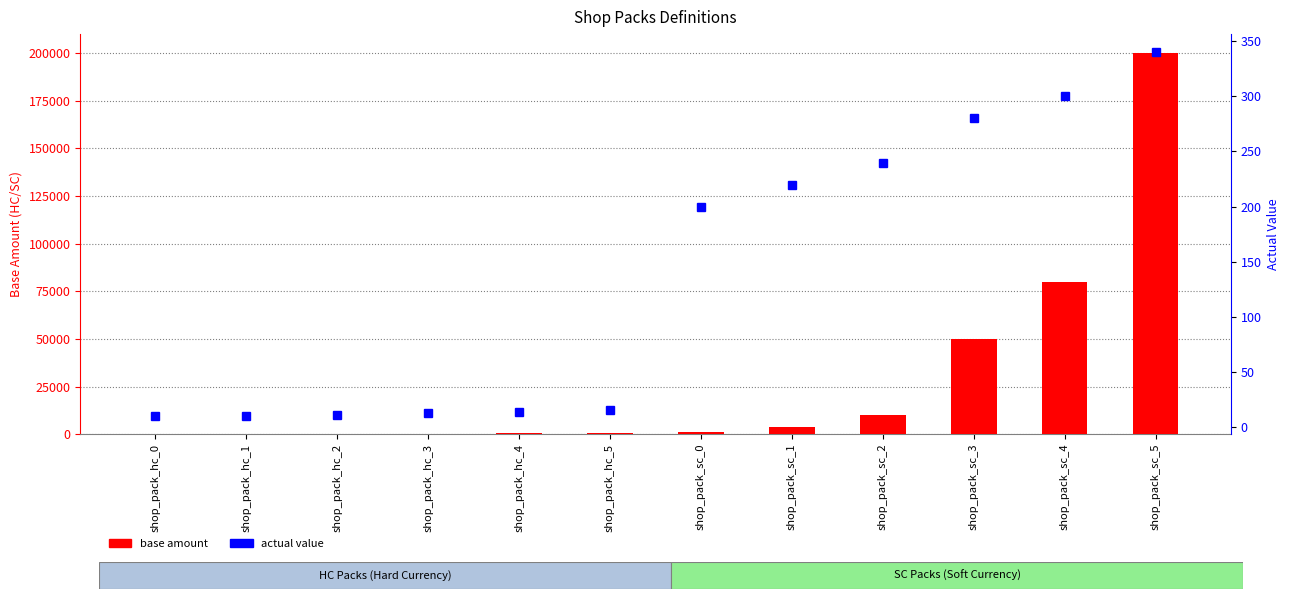

What is the maximum value for base amount?

200000.0